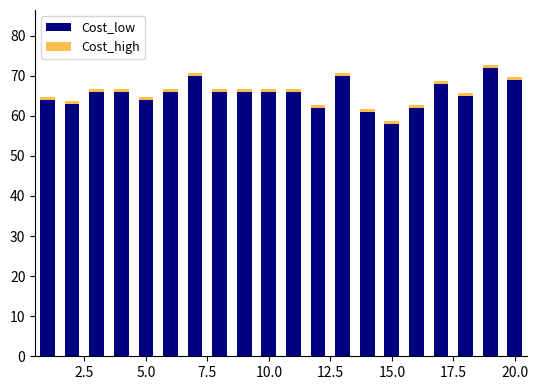

How many bars are there in total?

40